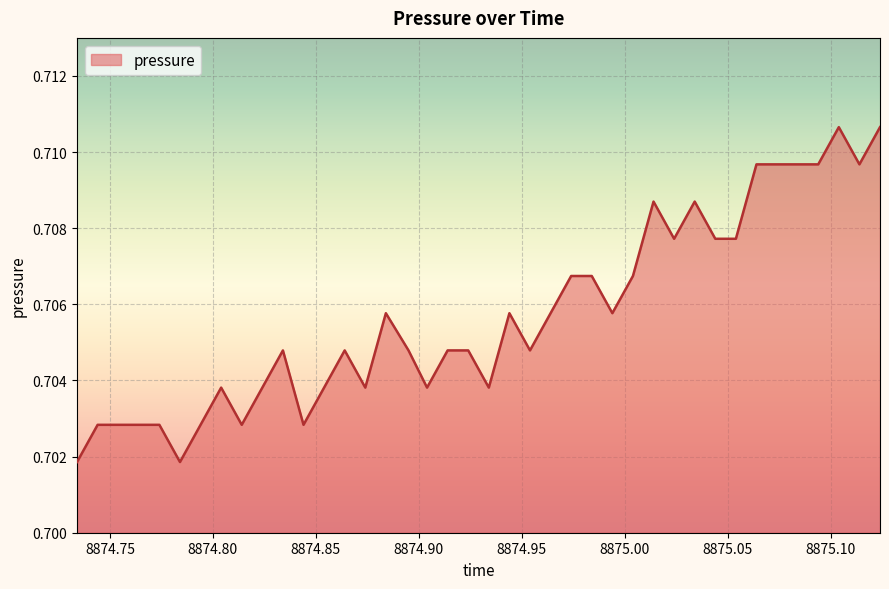

List the labels in order of value, smallest first.

8874.734, 8874.784, 8874.744, 8874.754, 8874.764, 8874.774, 8874.794, 8874.814, 8874.844, 8874.804, 8874.824, 8874.854, 8874.874, 8874.904, 8874.934, 8874.834, 8874.864, 8874.895, 8874.914, 8874.924, 8874.954, 8874.884, 8874.944, 8874.964, 8874.994, 8874.974, 8874.984, 8875.004, 8875.024, 8875.044, 8875.054, 8875.014, 8875.034, 8875.064, 8875.074, 8875.084, 8875.094, 8875.114, 8875.104, 8875.124